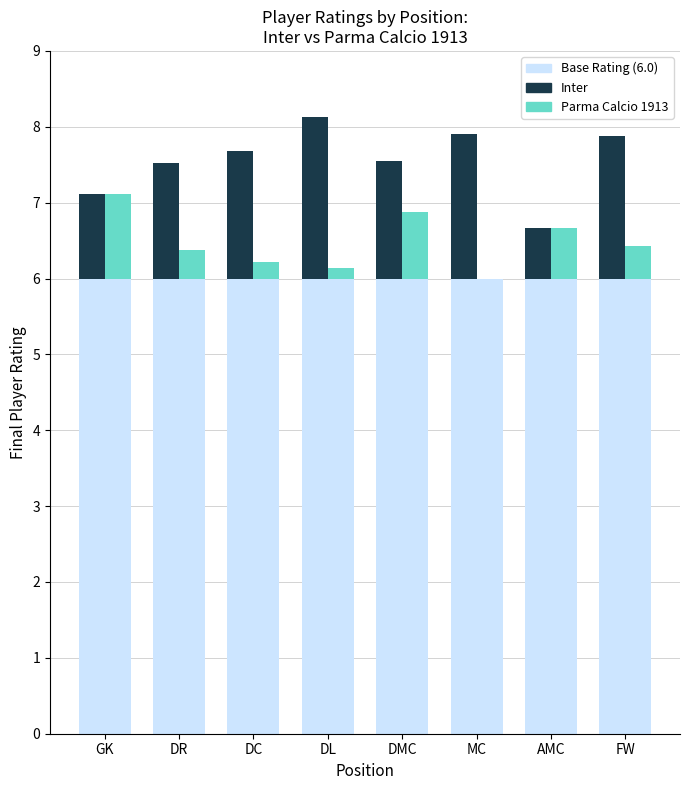

Reading right to left, what are all the values shown in this chart?

Base Rating (6.0): FW=6.0	AMC=6.0	MC=6.0	DMC=6.0	DL=6.0	DC=6.0	DR=6.0	GK=6.0
Inter: FW=1.9	AMC=0.7	MC=1.9	DMC=1.5	DL=2.1	DC=1.7	DR=1.5	GK=1.1
Parma Calcio 1913: FW=0.4	AMC=0.7	MC=0.0	DMC=0.9	DL=0.1	DC=0.2	DR=0.4	GK=1.1